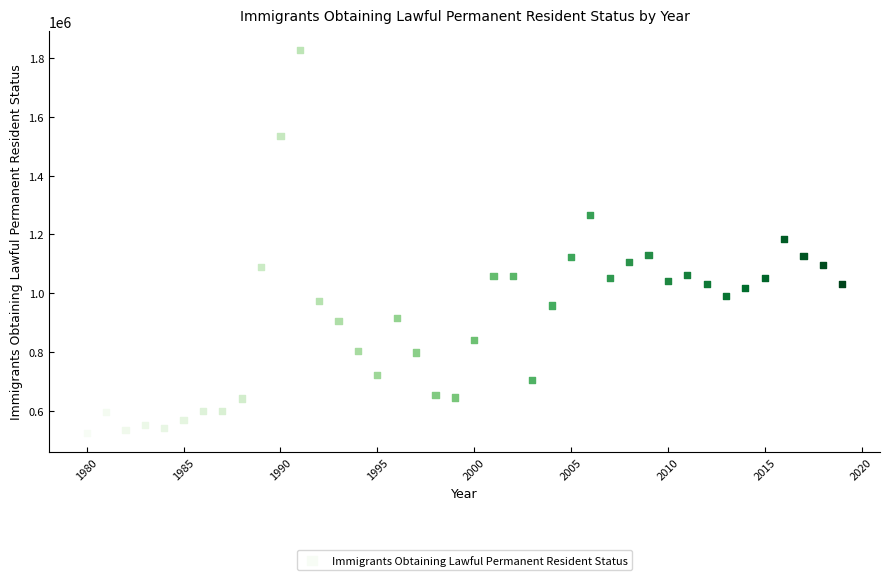

What is the range of X values (max minus min)?

39